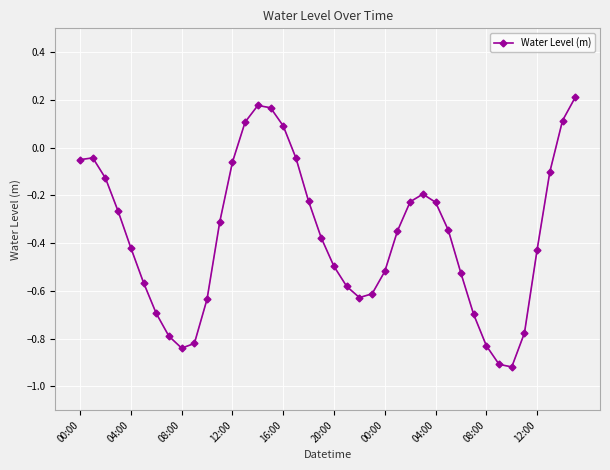

What is the difference between the maximum and minimum values?

1.1